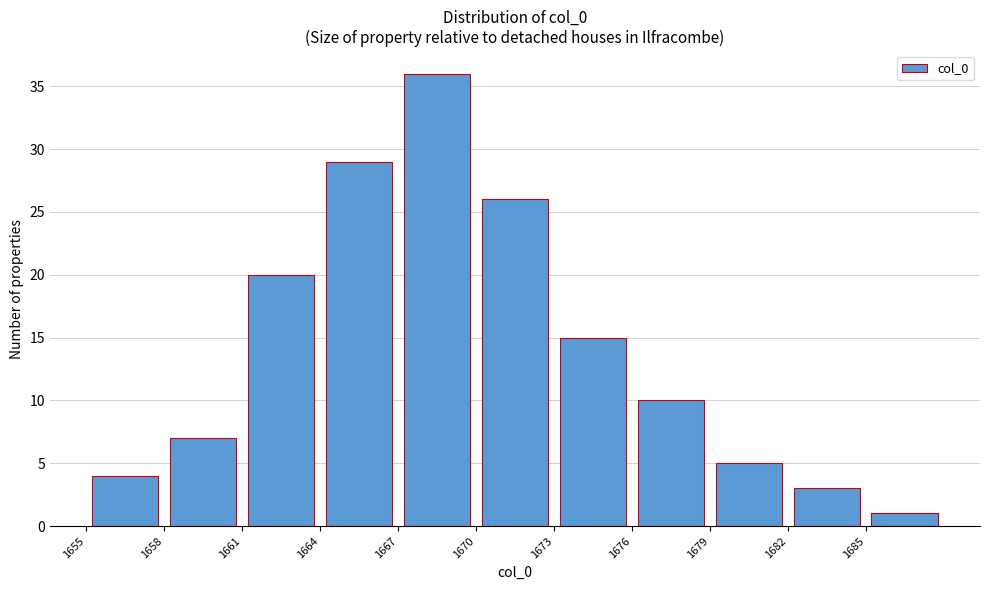

Reading left to right, list every bar in this chart as the range it spans on the x-axis followed by its height. The values are not printed on the chart, so give them approximately, as read against the axis.

1655 to 1658: 4
1658 to 1661: 7
1661 to 1664: 20
1664 to 1667: 29
1667 to 1670: 36
1670 to 1673: 26
1673 to 1676: 15
1676 to 1679: 10
1679 to 1682: 5
1682 to 1685: 3
1685 to 1688: 1